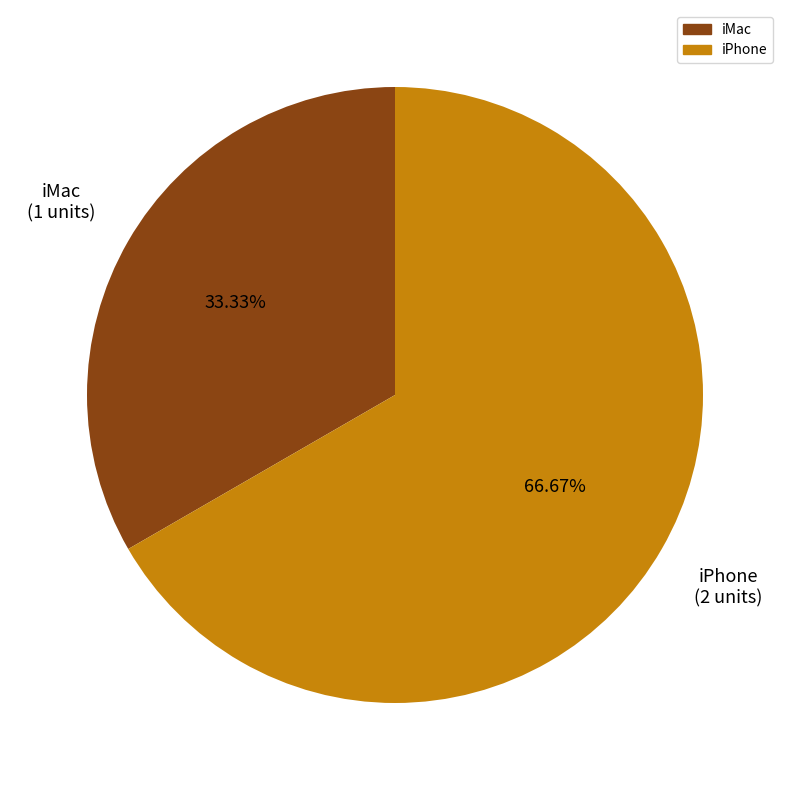

True or false: iMac accounts for 23% of the total.

False